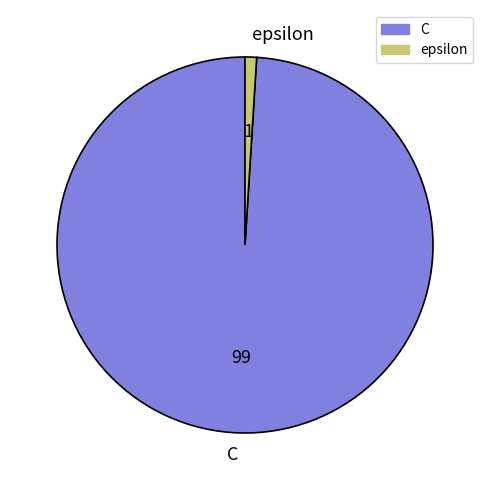

Does epsilon account for over 50% of the chart?

No